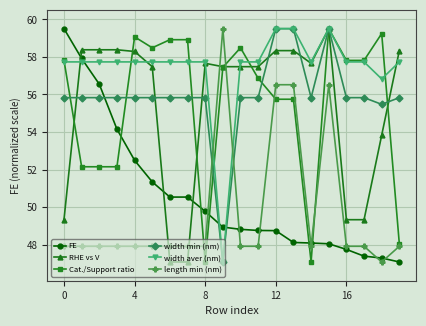

Which series has the largest total across all categories?

width aver (nm)